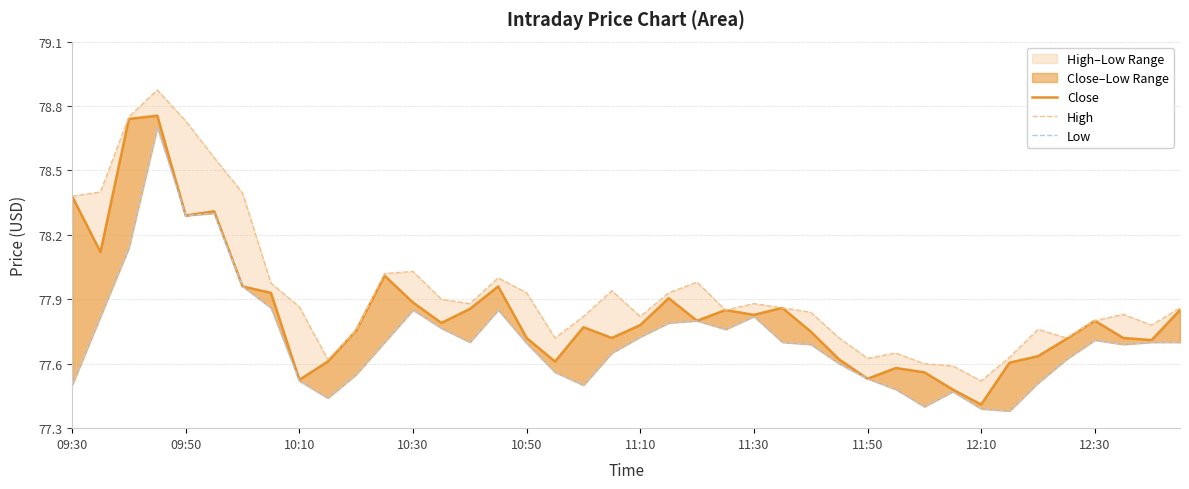

What is the value of the Close point at the 3rd from the left?

78.7